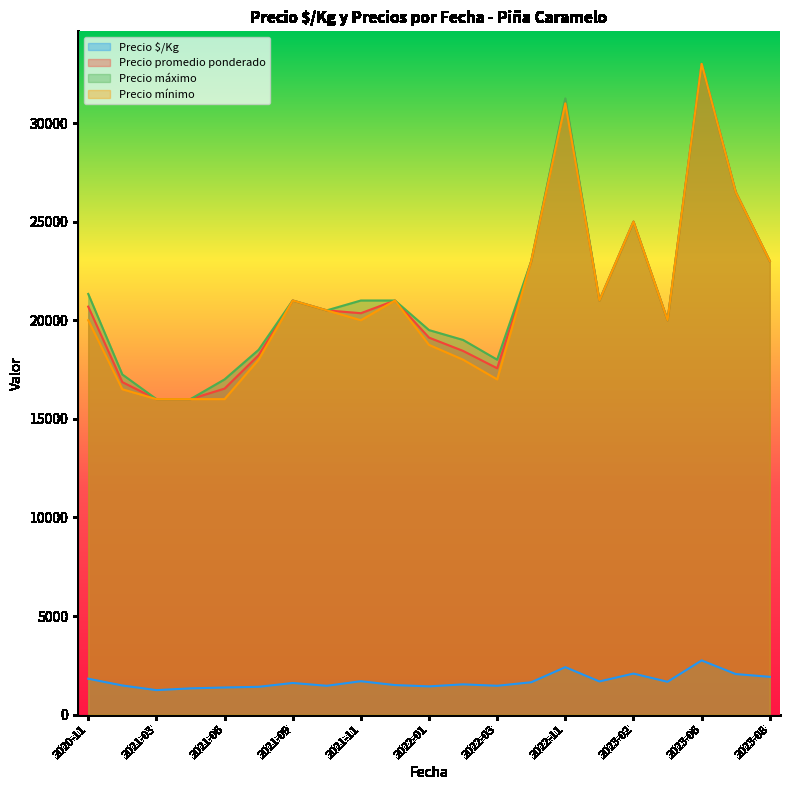

True or false: Precio promedio ponderado and Precio mínimo intersect in this chart.

False